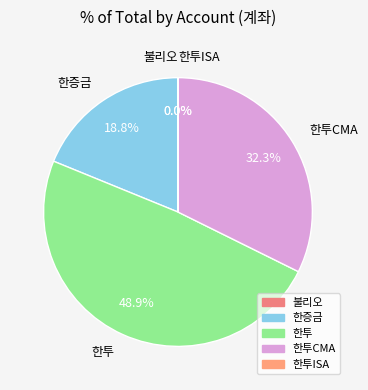

What is the largest slice in the pie chart?

한투